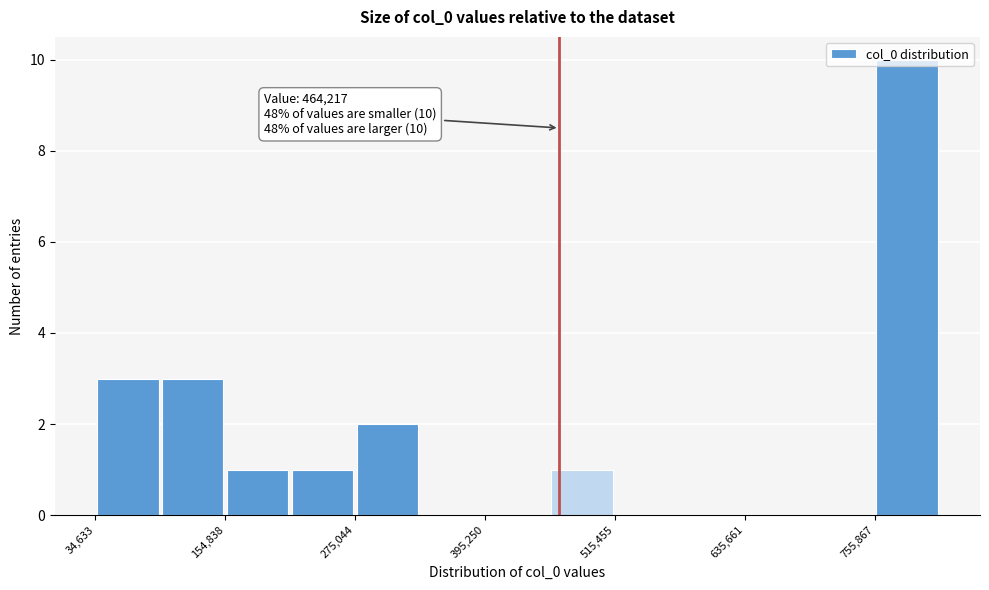

Read against the x-axis, roughly where is the centre of the tallest bar?

780000